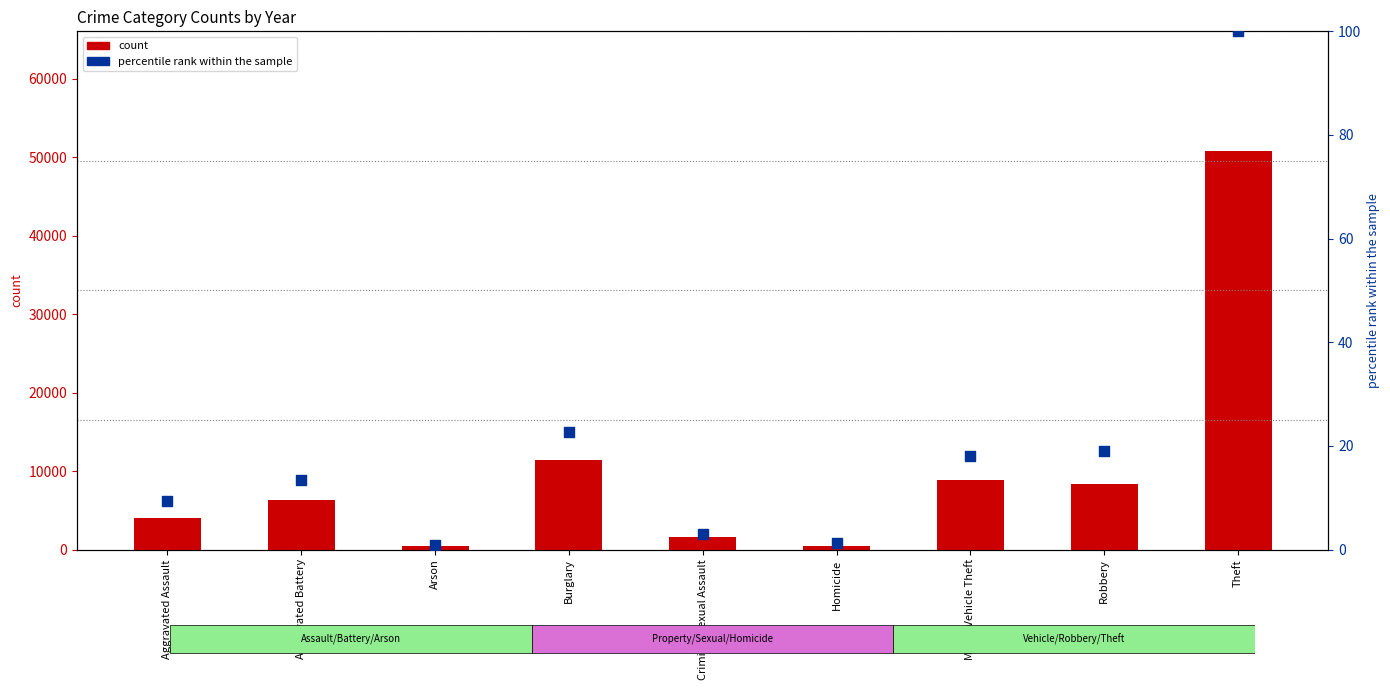

At which category is the sum across all series the highest?

Theft